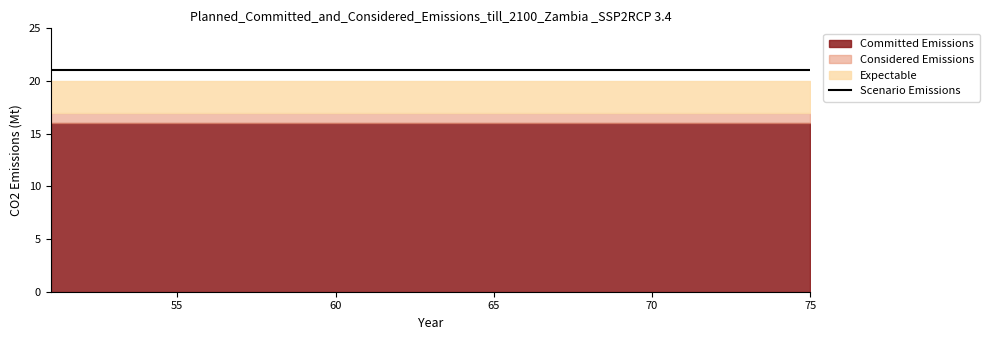

Which category has the lowest value in the Scenario Emissions series?

52